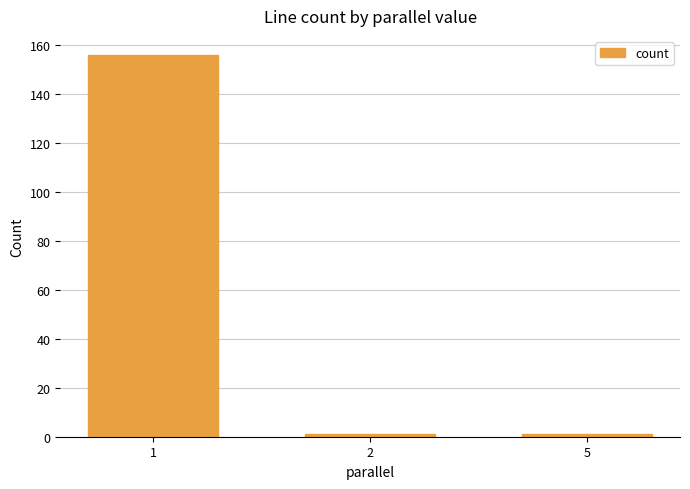

Is it true that the value at 1 is 80?

False